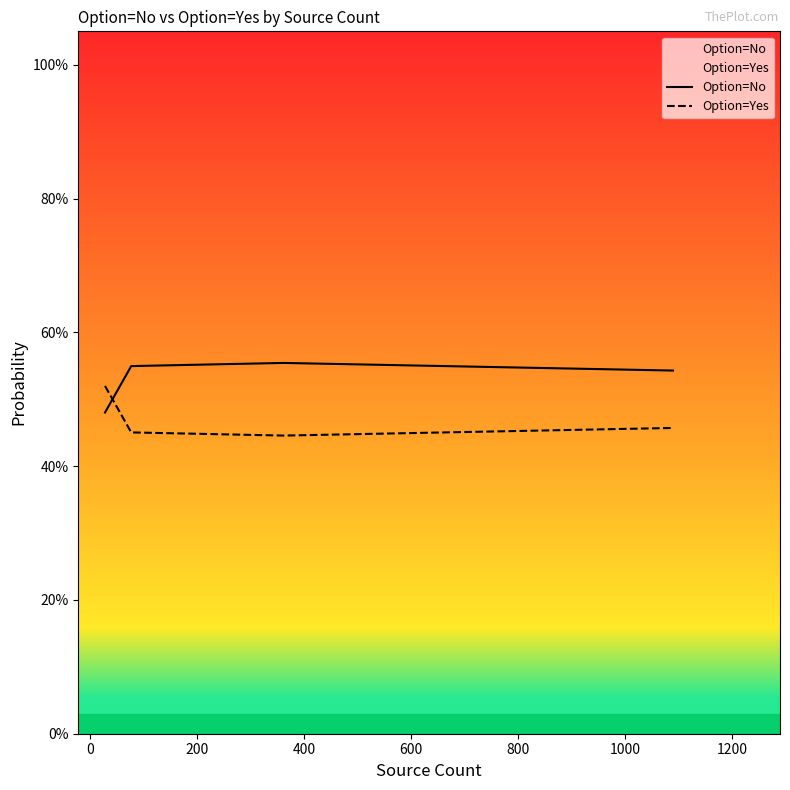

What is the difference between the Option=No values at 800 and 0?

0.1